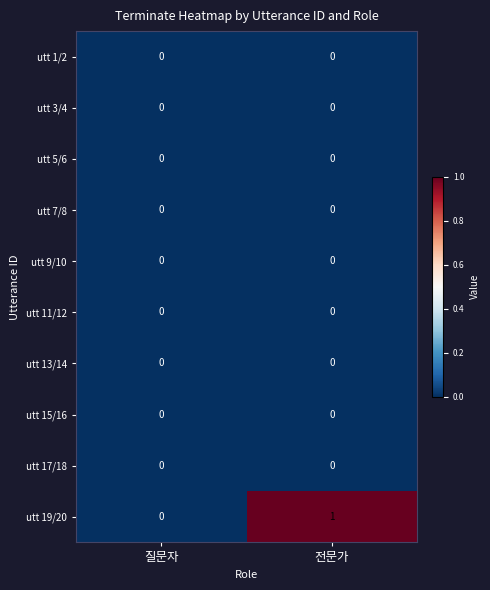

Reading right to left, transcribe all the data shown in this chart.

utt 1/2: 전문가=0	질문자=0
utt 3/4: 전문가=0	질문자=0
utt 5/6: 전문가=0	질문자=0
utt 7/8: 전문가=0	질문자=0
utt 9/10: 전문가=0	질문자=0
utt 11/12: 전문가=0	질문자=0
utt 13/14: 전문가=0	질문자=0
utt 15/16: 전문가=0	질문자=0
utt 17/18: 전문가=0	질문자=0
utt 19/20: 전문가=1	질문자=0